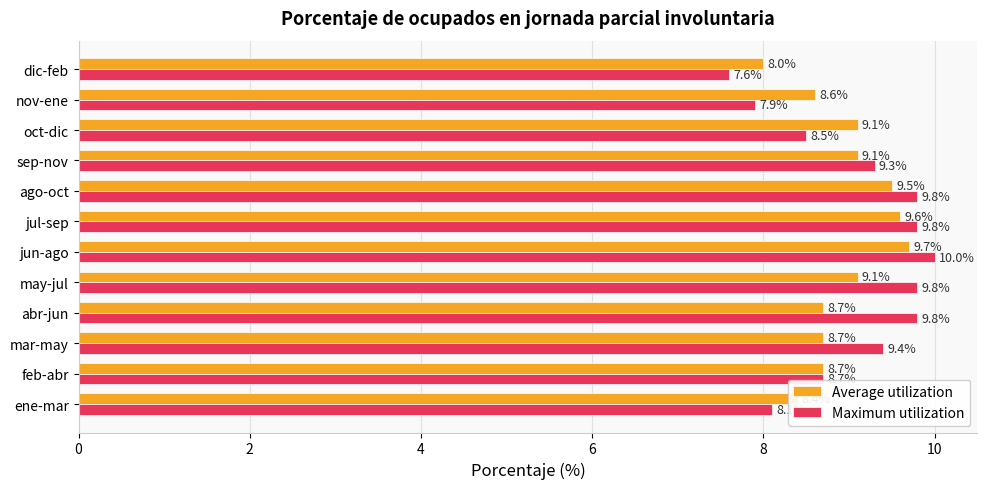

What is the sum of all Average utilization values?

107.2